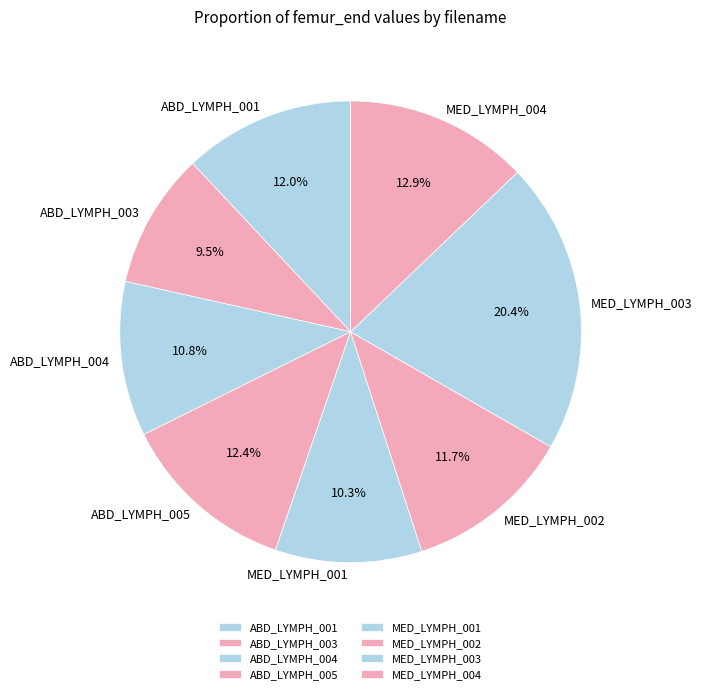

Which category has the biggest portion of the pie?

MED_LYMPH_003